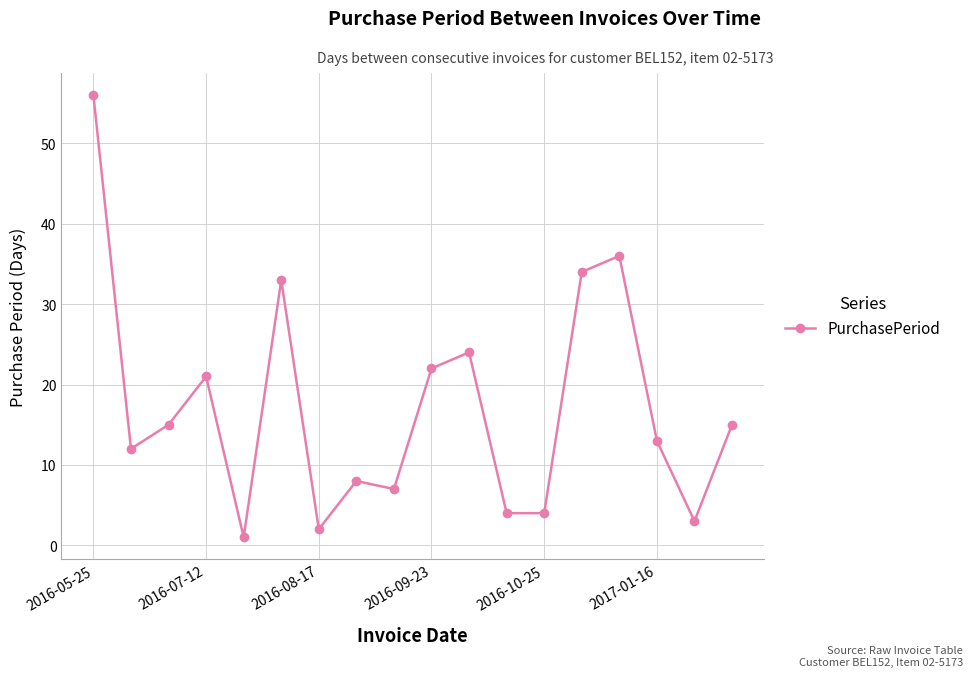

True or false: the data has more than 1 interior local peaks.

True